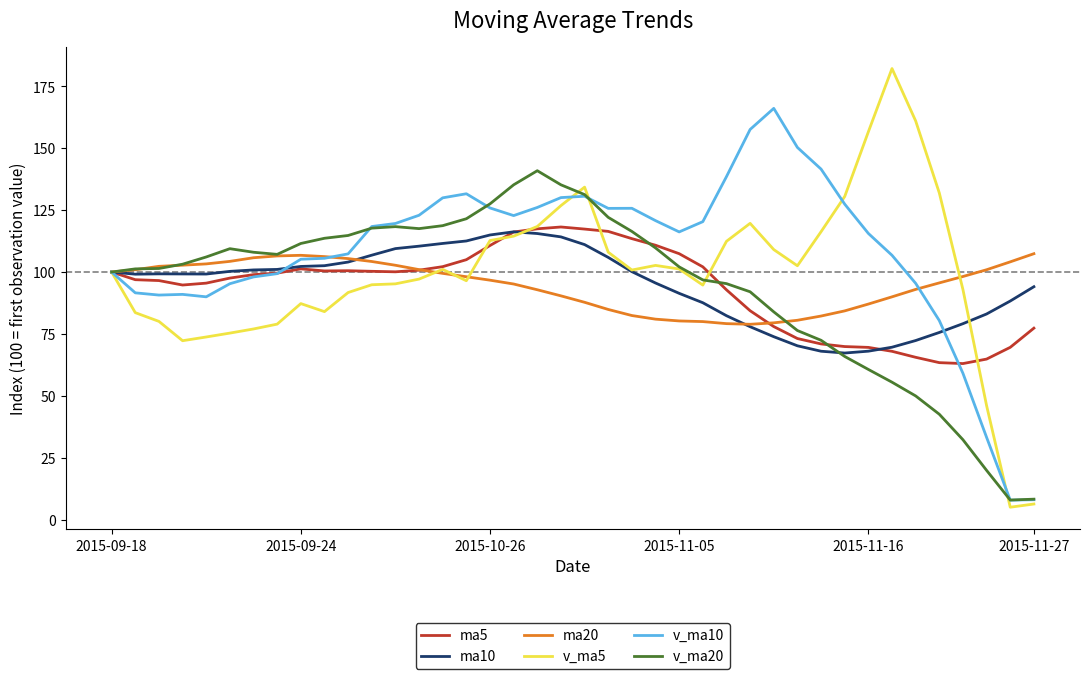

Count the number of data series in this chart.

6